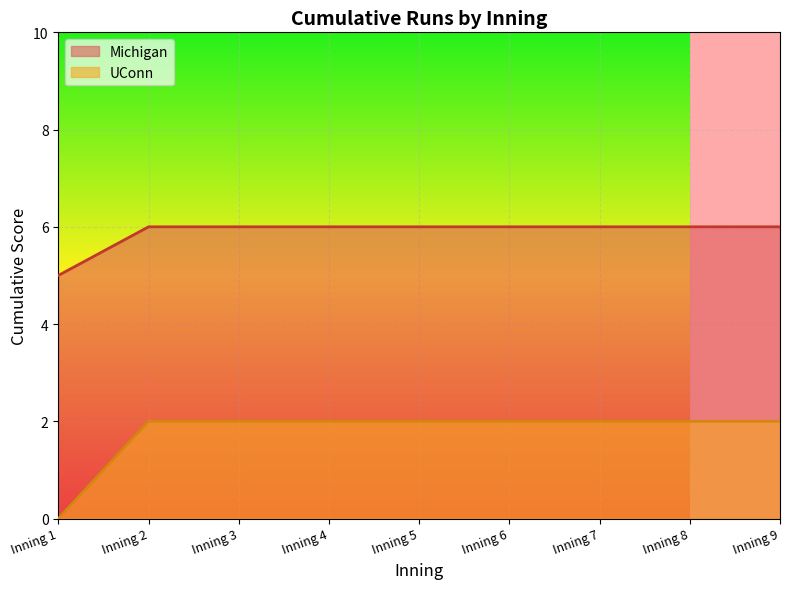

What is the value of the UConn point at the 2nd from the left?

2